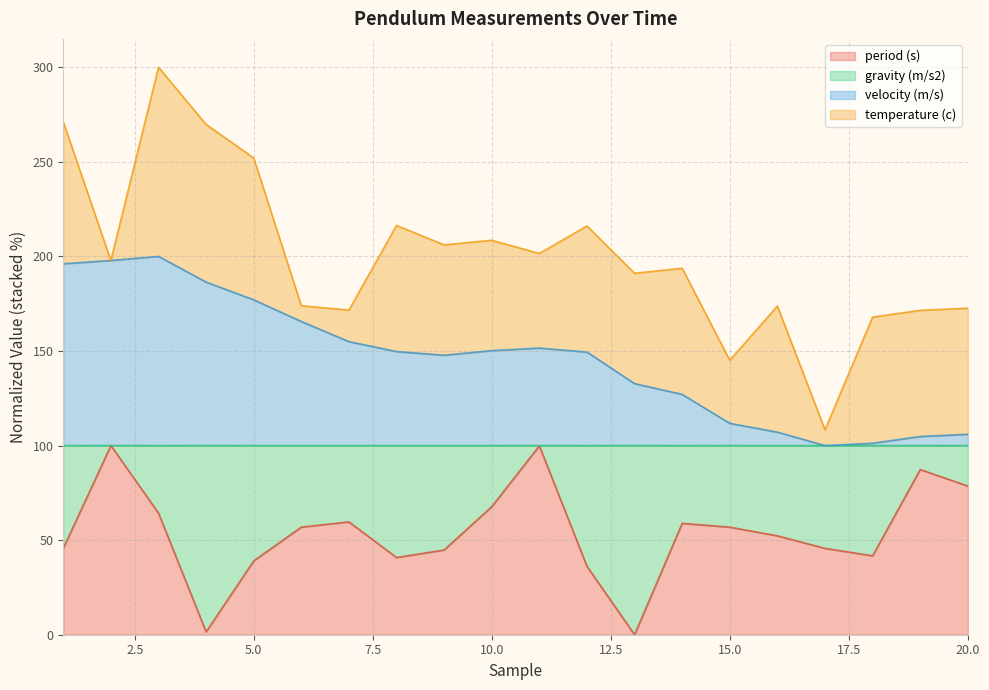

Is it true that velocity (m/s) equals 182.9 at 20?

False